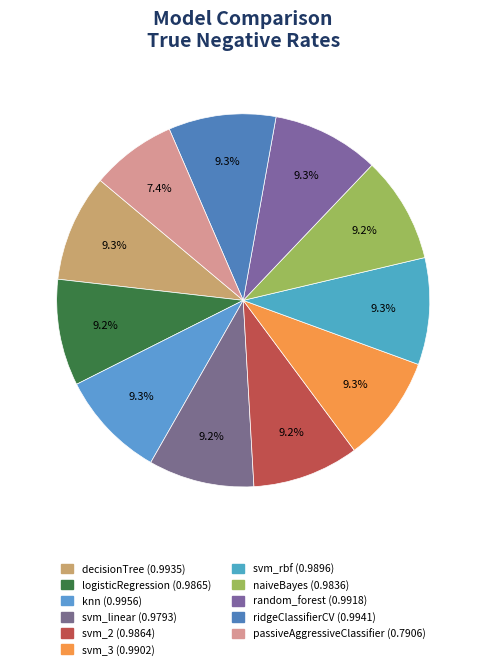

Between svm_3 and svm_rbf, which is larger?

svm_3